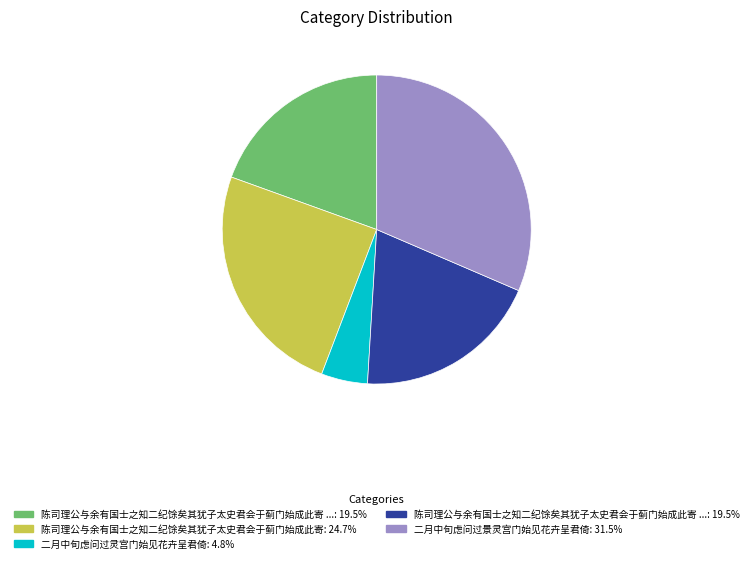

Is there a majority slice in this chart?

No